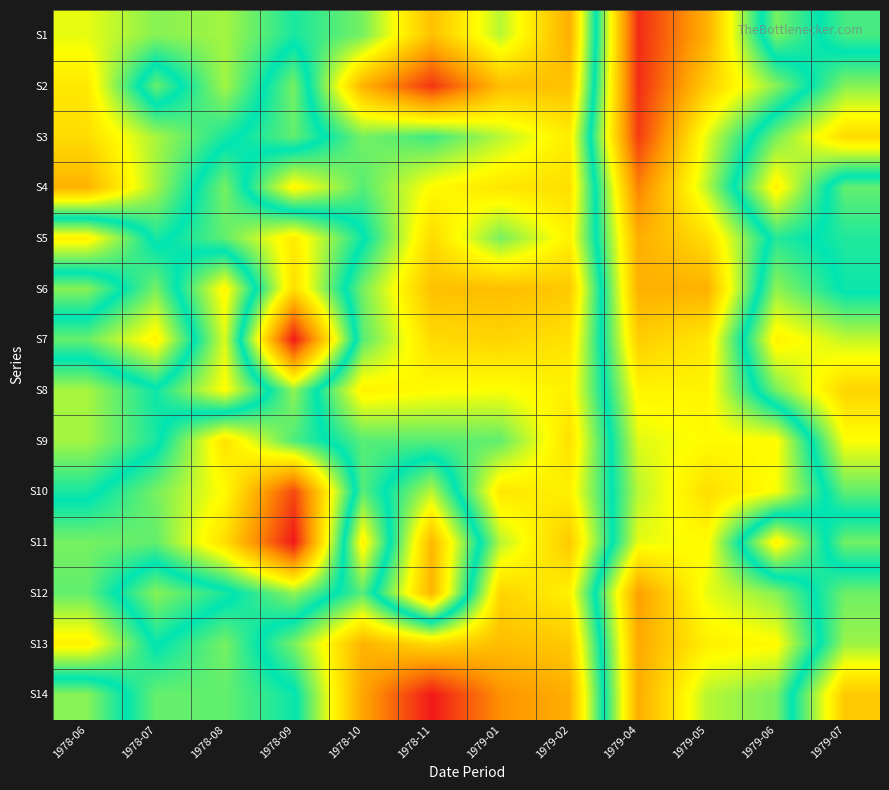

Count the number of data series in this chart.

14